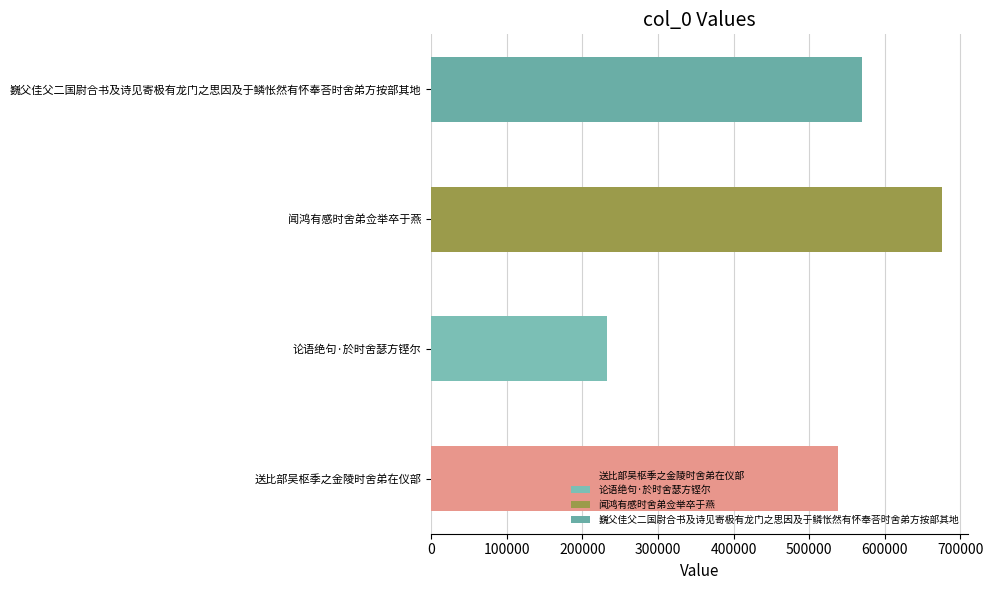

What is the maximum value shown in the chart?

676174